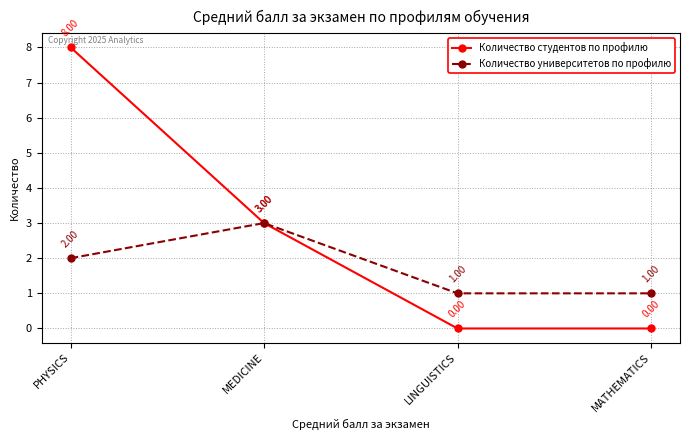

Which label corresponds to the largest value in the chart?

PHYSICS